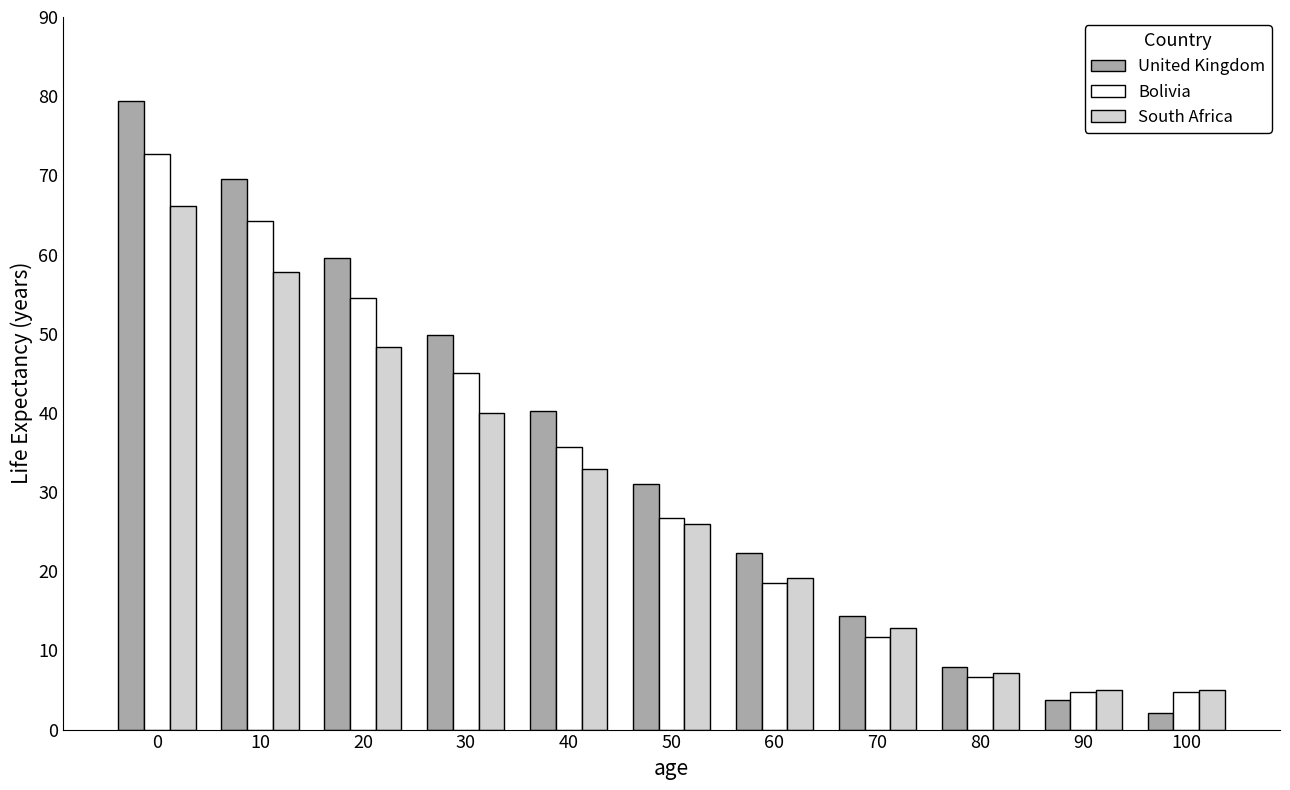

What is the lowest value of the Bolivia series?

4.7